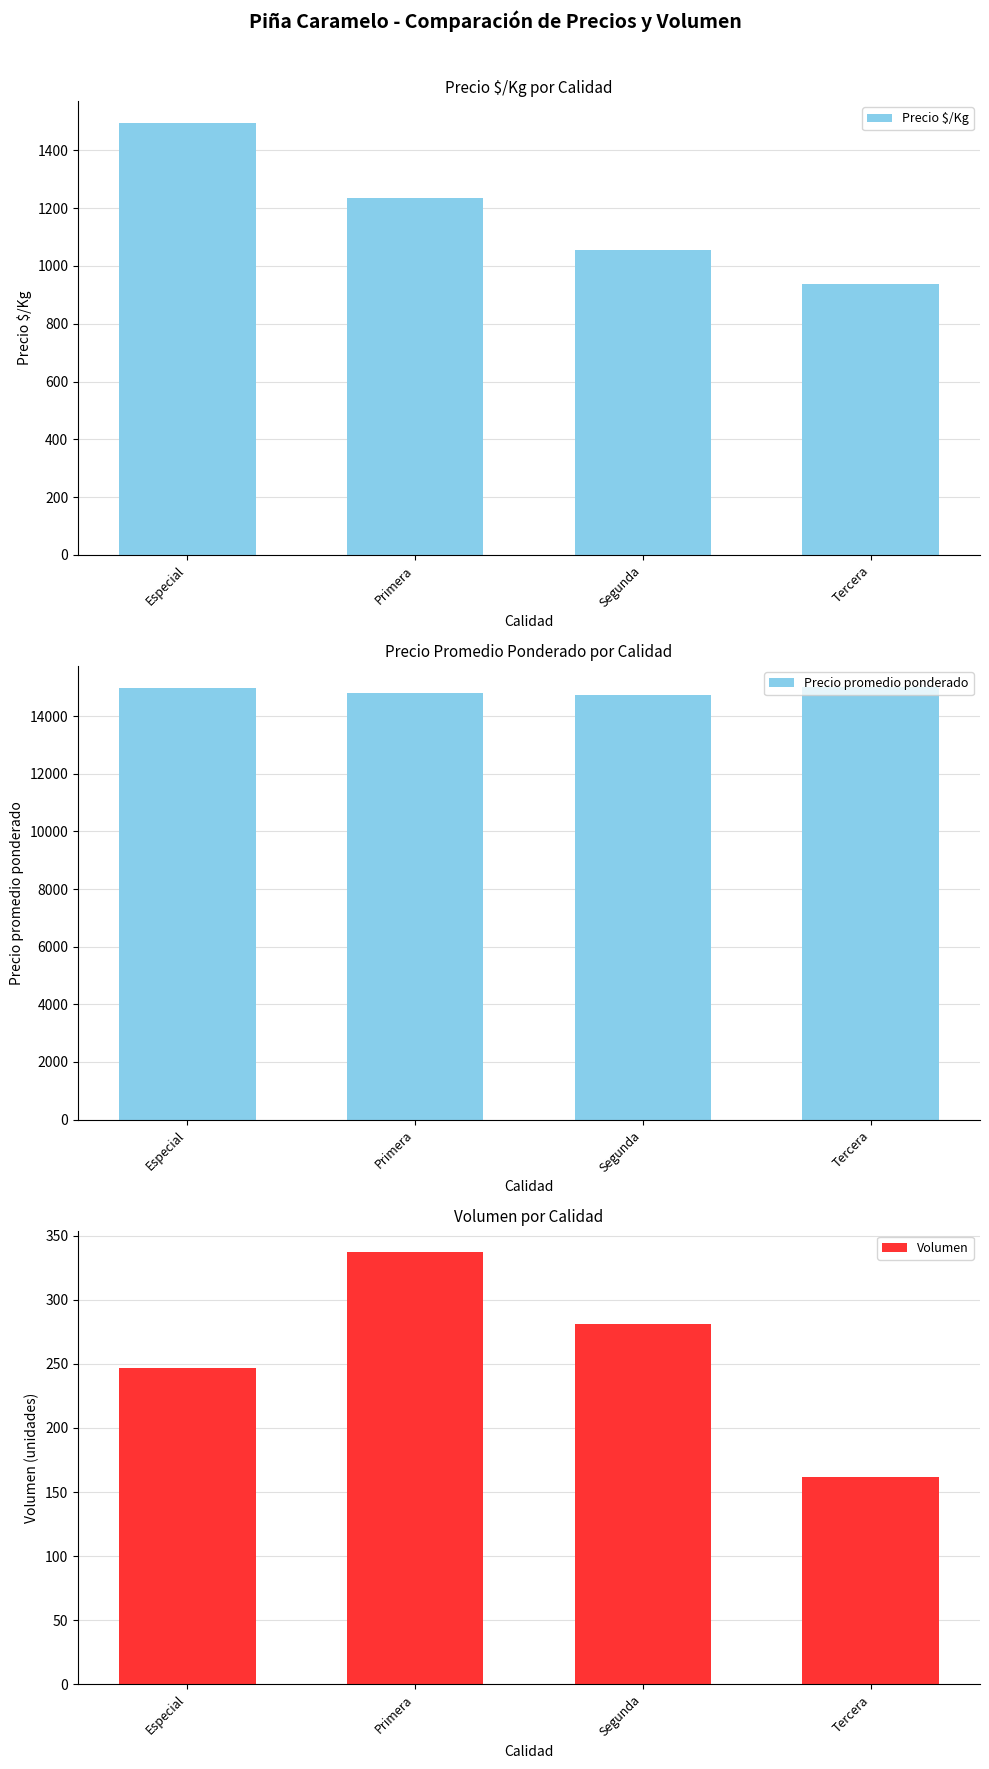

What is the average value of the Precio $/Kg series?

1181